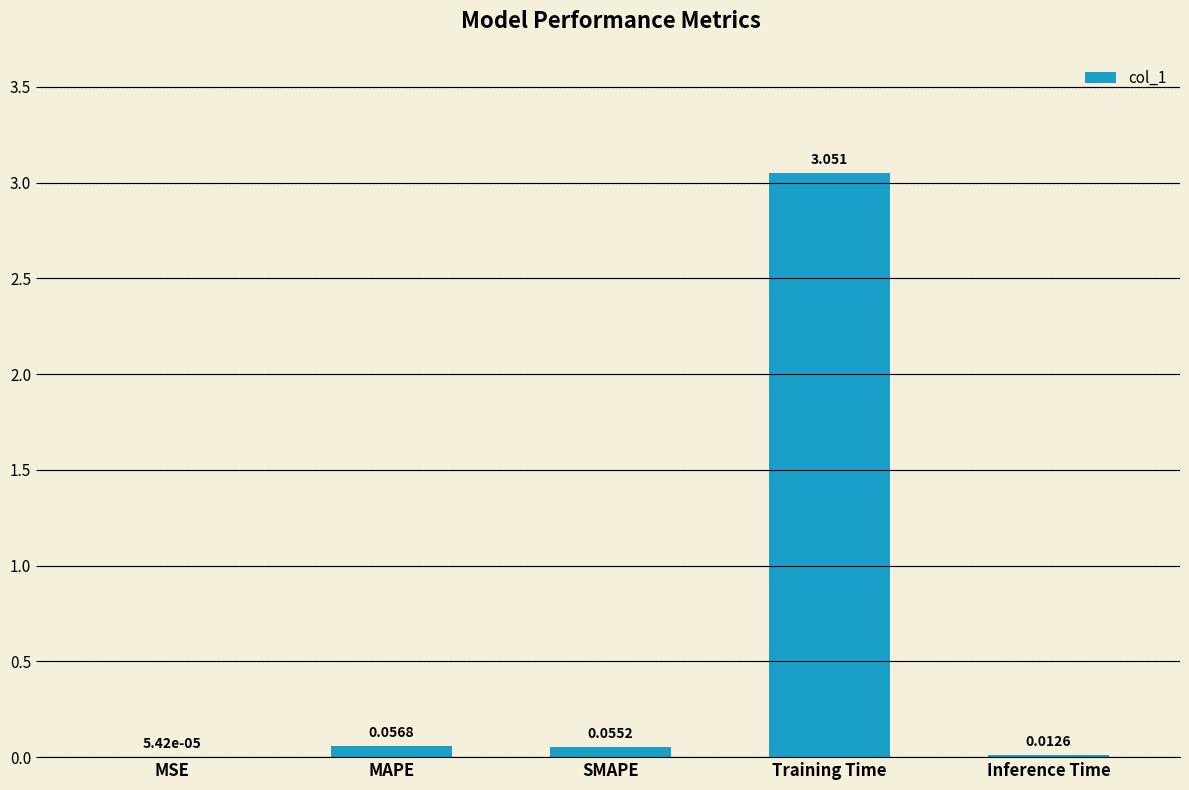

What is the change in value from MSE to MAPE?

+0.1